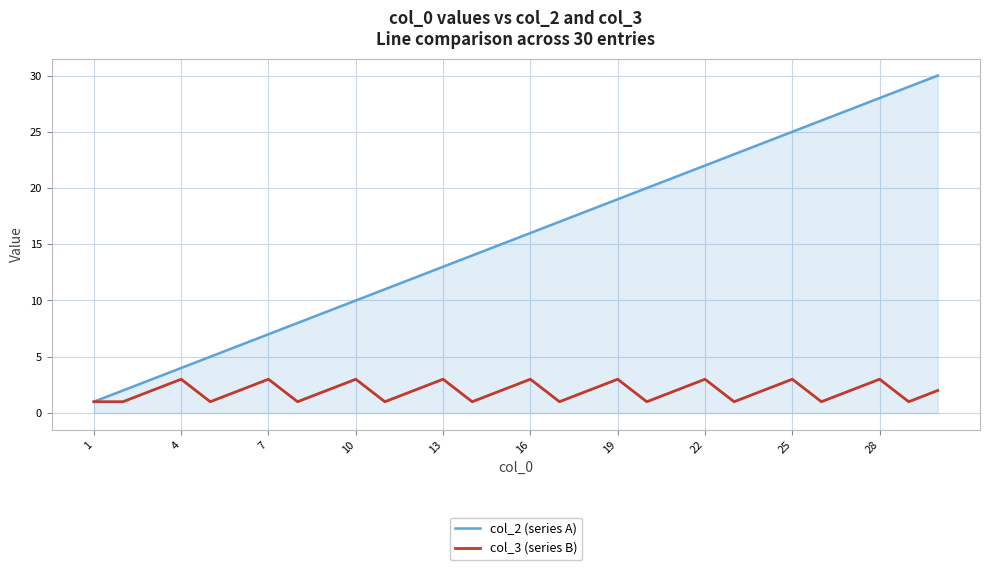

What is the greatest value displayed?

30